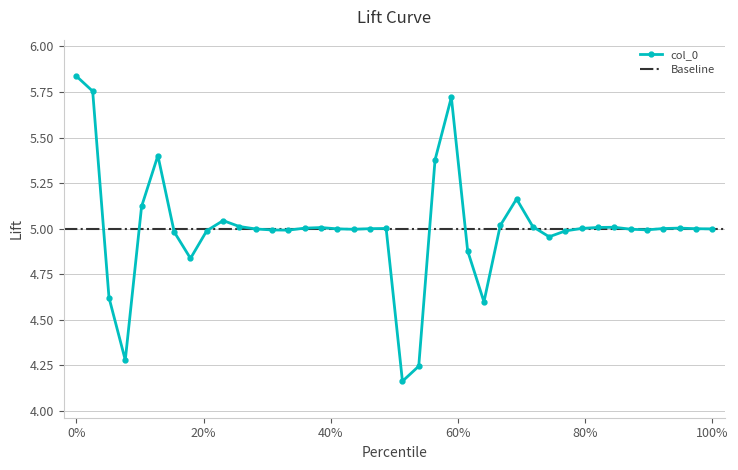

What is the sum of all values?

200.0